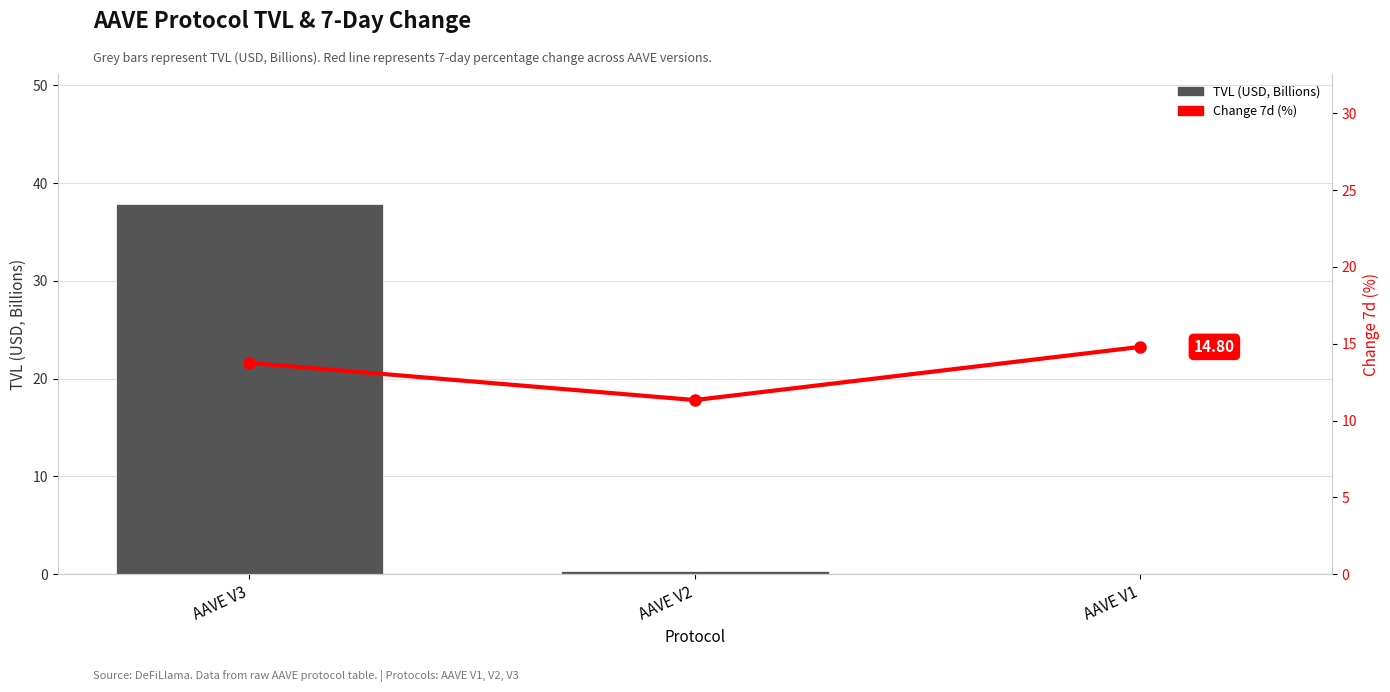

What is the sum of the Change 7d (%) values at AAVE V2 and AAVE V3?

25.1